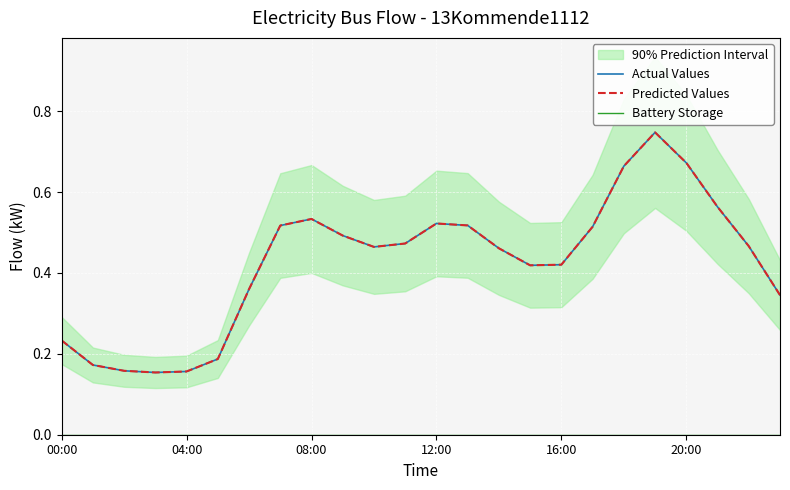

What position from the right is 12:00?

12